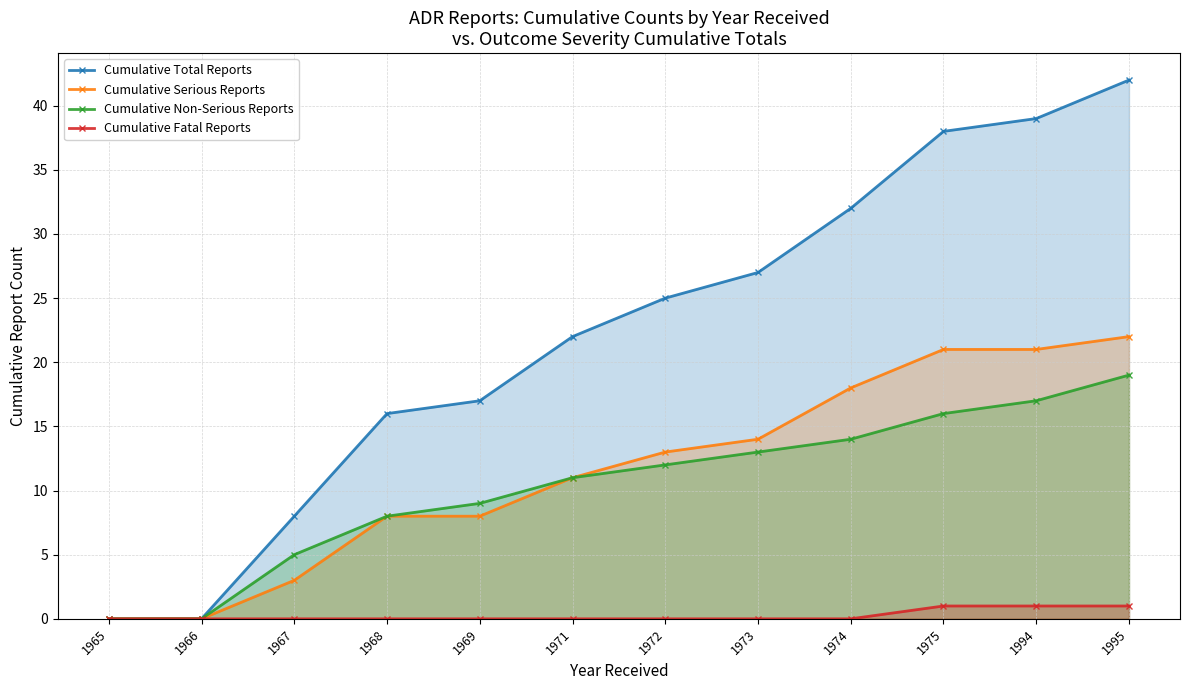

Is it true that Cumulative Serious Reports equals 21 at 1994?

True